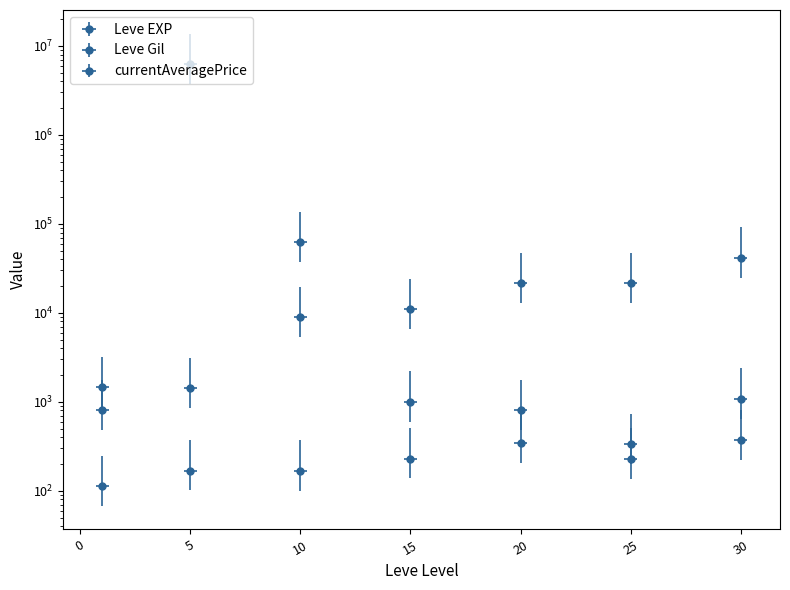

The value of currentAveragePrice at 25 is 133.7. True or false?

False